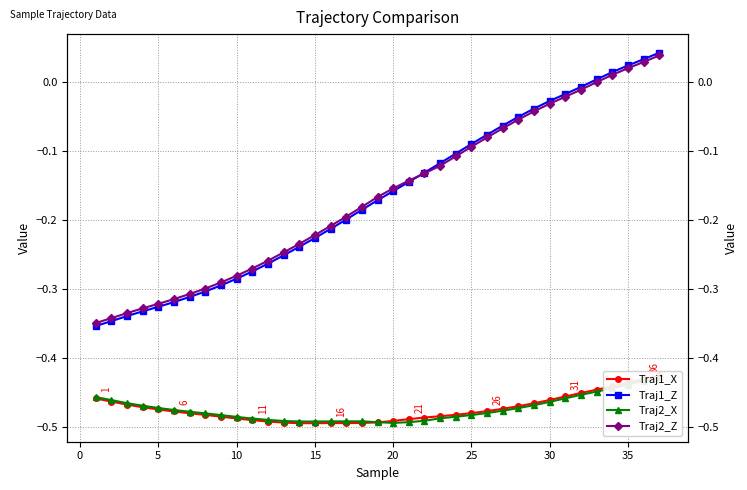

The Traj2_X series shows -0.2 at 27. True or false?

False